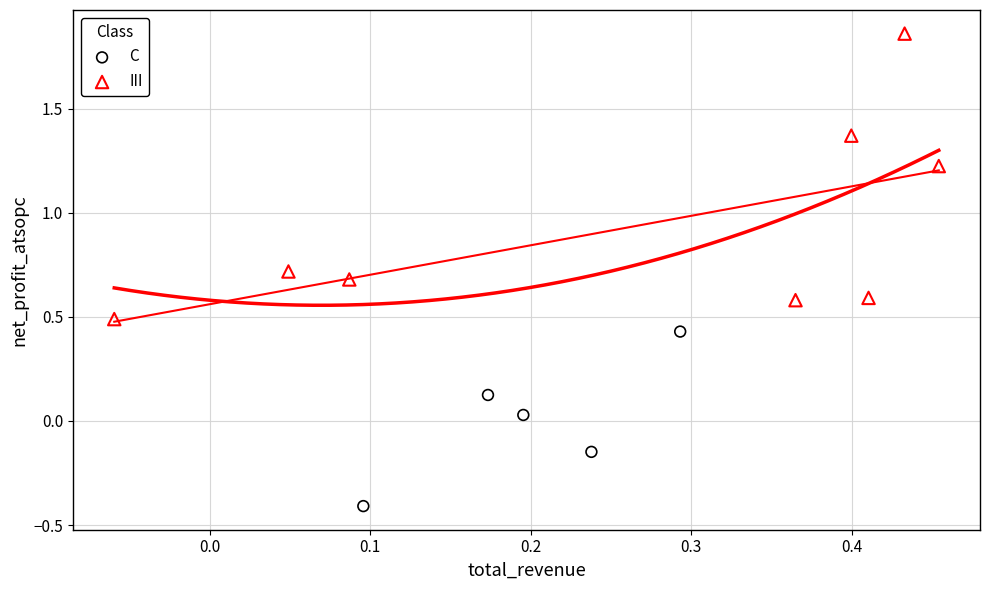

Which series has the largest Y range (max minus min)?

III